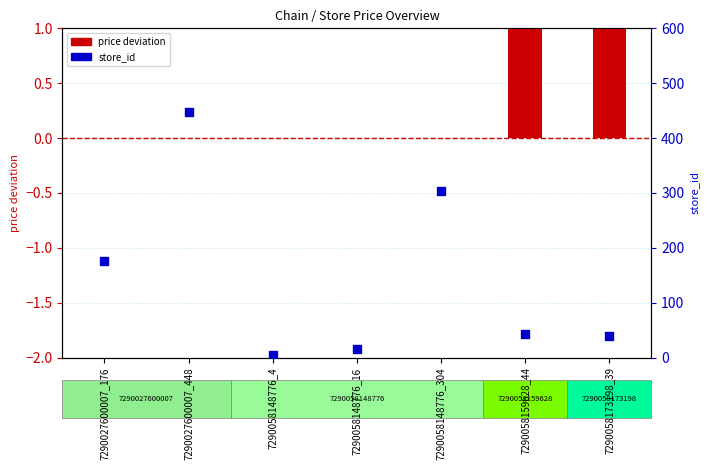

At which category is the sum across all series the highest?

7290027600007_448